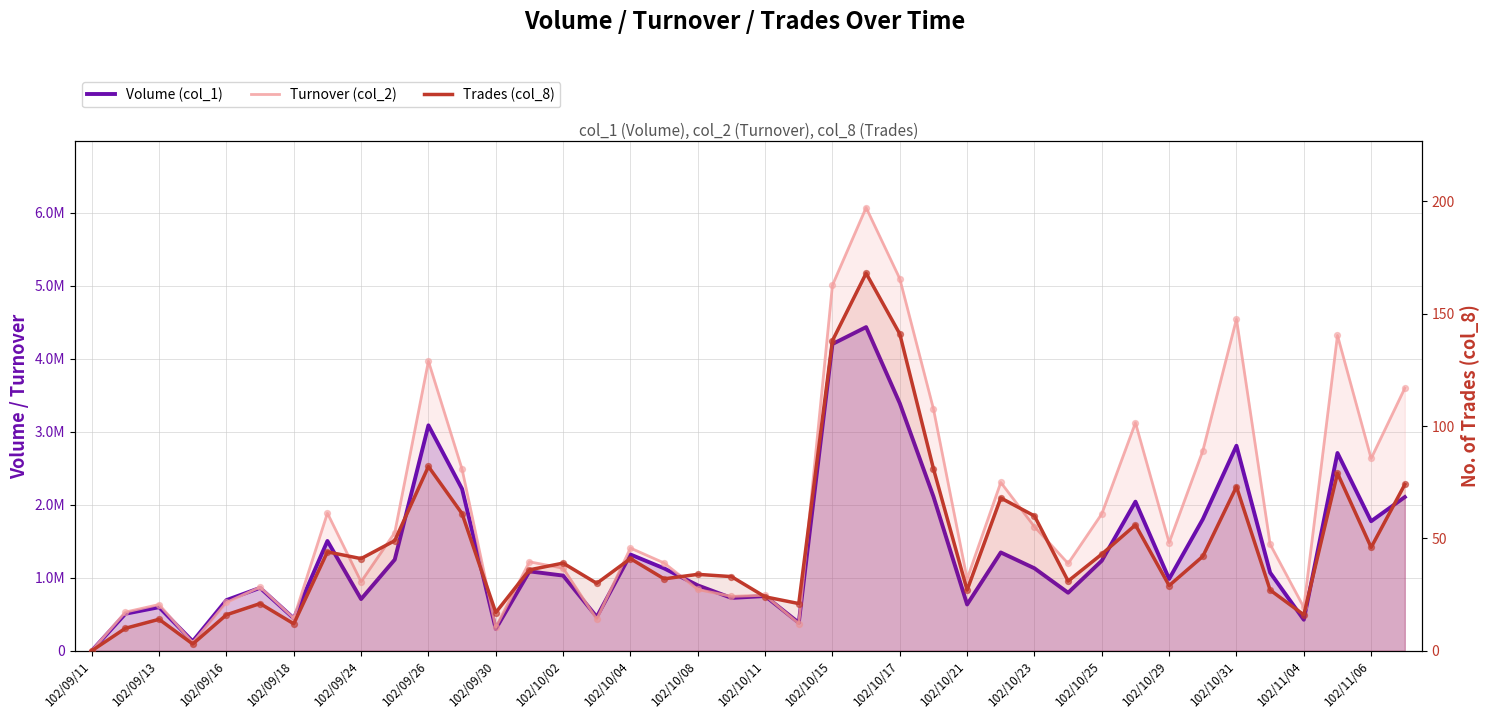

What are all the series names shown in the legend?

Volume (col_1), Turnover (col_2), Trades (col_8)